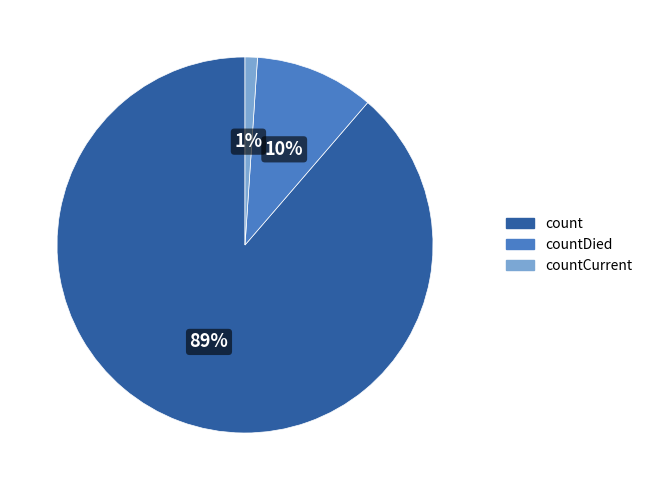

Which slice is the smallest?

countCurrent